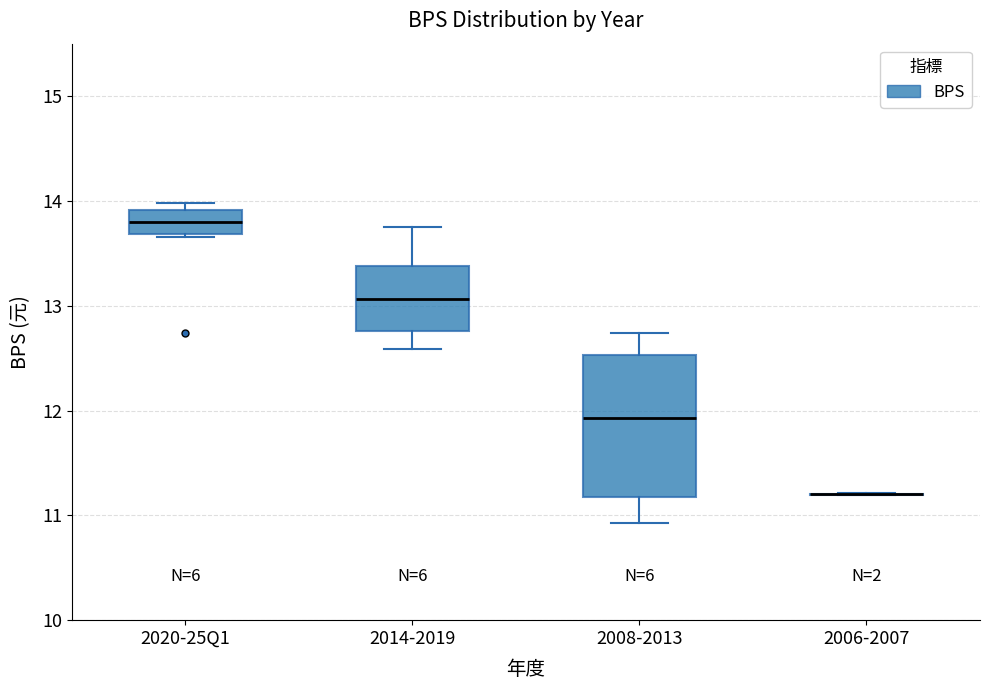

Reading left to right, read every box against the y-axis: the position of its median line, the range the box covers, and the ends of its whiskers. The values are not printed on the chart, so give them approximately, as read against the axis.

2020-25Q1: median 13.8, box 13.7 to 13.9, whiskers 13.7 to 14.0
2014-2019: median 13.1, box 12.8 to 13.4, whiskers 12.6 to 13.8
2008-2013: median 11.9, box 11.2 to 12.5, whiskers 10.9 to 12.7
2006-2007: box collapsed to a line at 11.2, whiskers 11.2 to 11.2